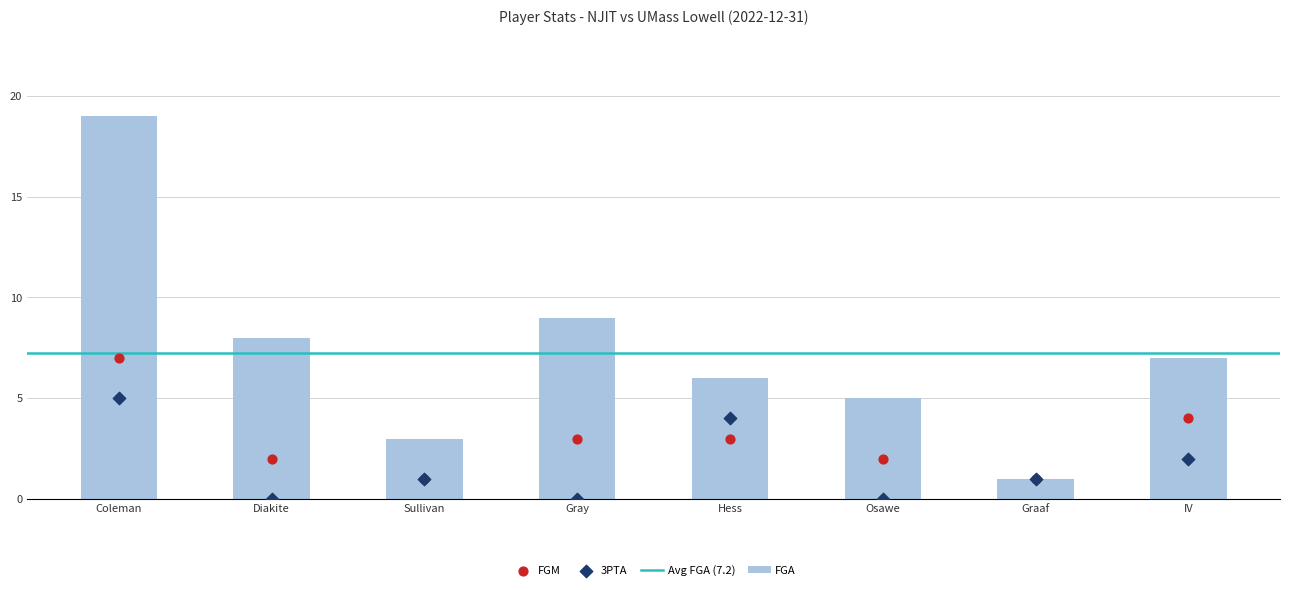

At how many categories does at least one series exceed 6?

4